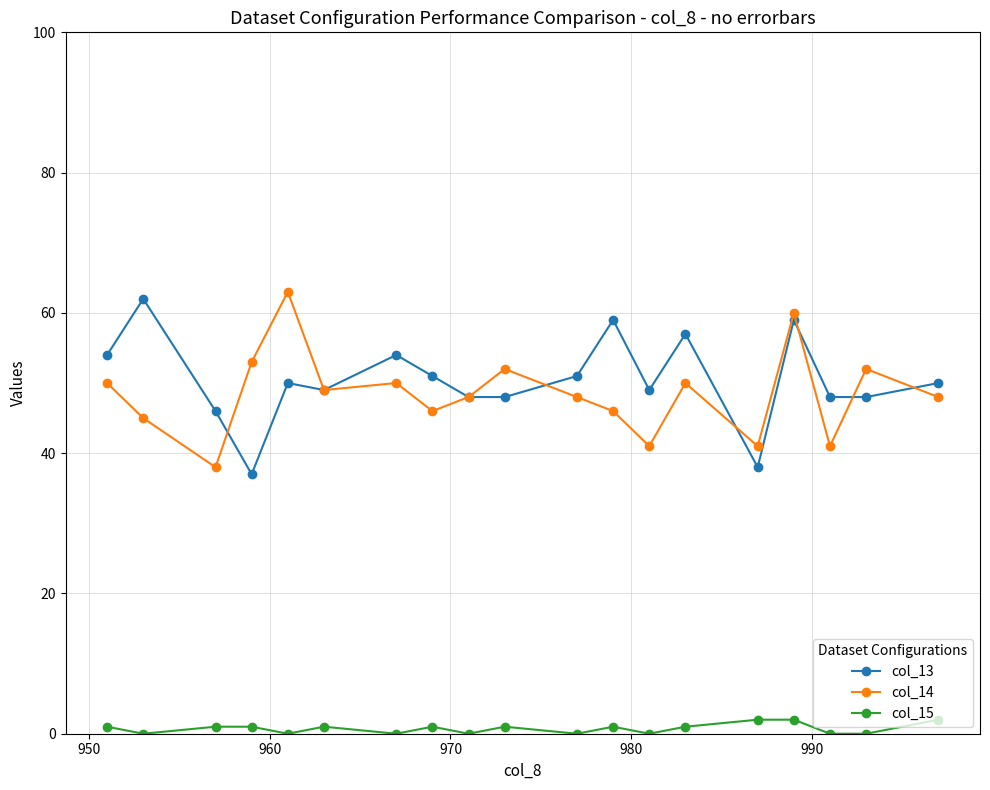

How many lines are shown in the chart?

3